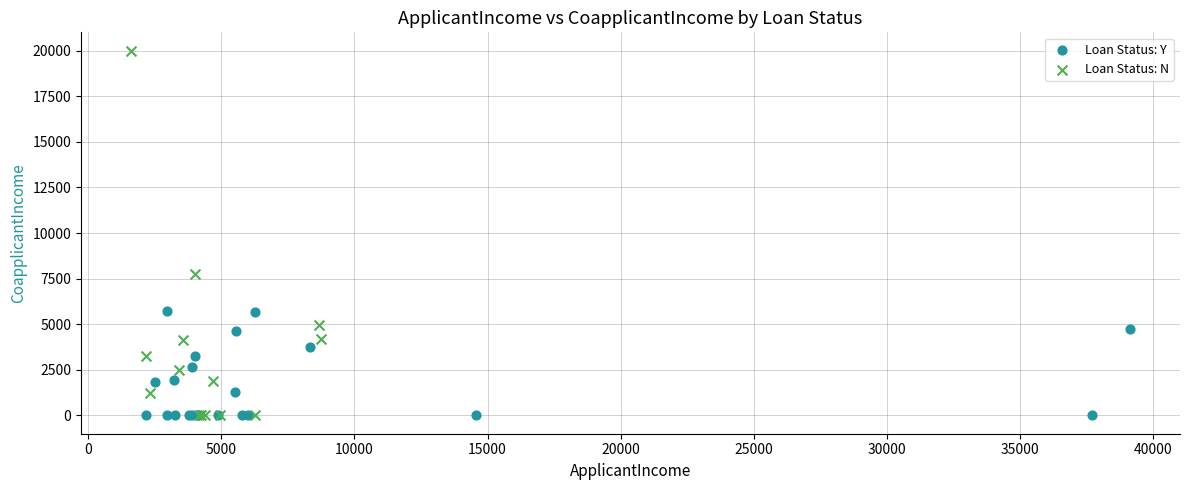

Which series has the largest Y range (max minus min)?

Loan Status: N